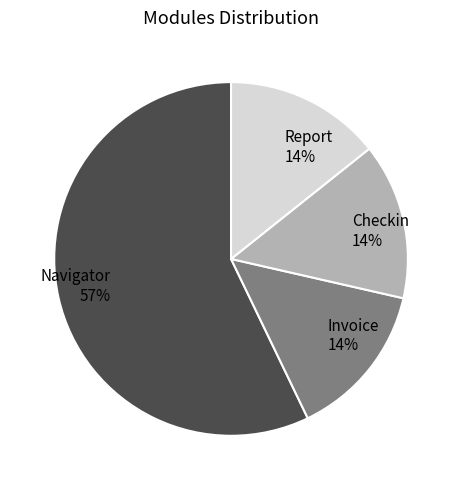

Is it true that Navigator is 57% of the pie?

True